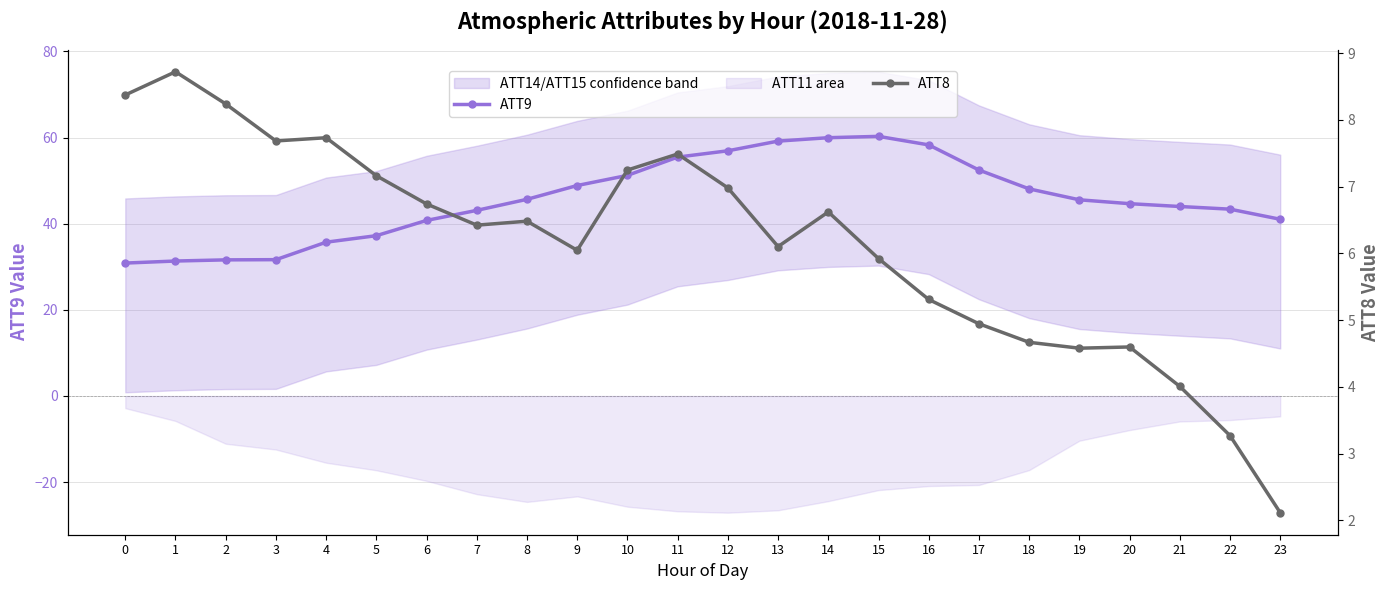

What is the approximate value of ATT8 at 19?

4.6